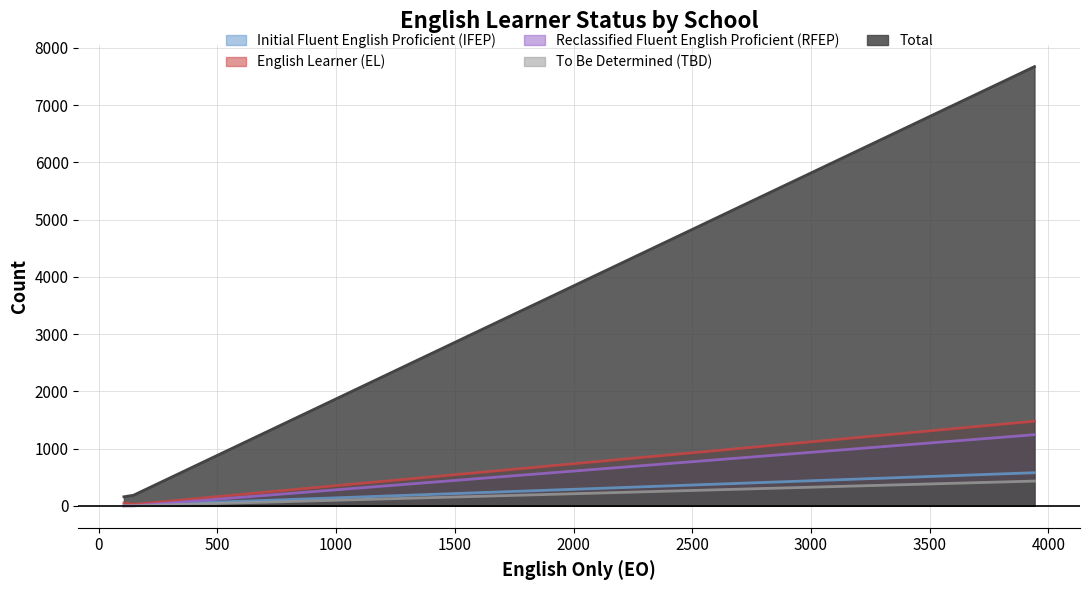

What is the maximum value for Reclassified Fluent English Proficient (RFEP)?

1242